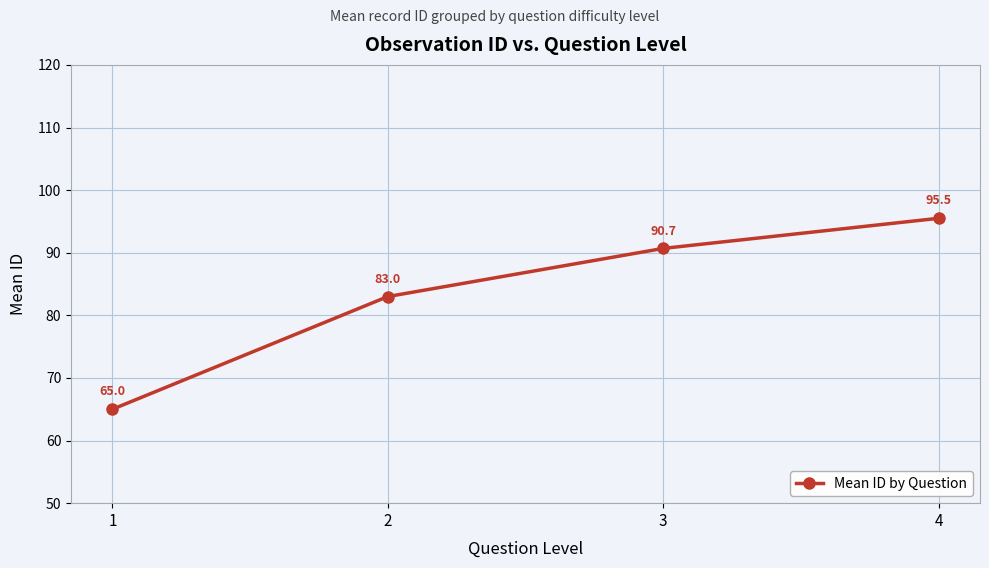

At which category does the chart reach its peak across all series?

4